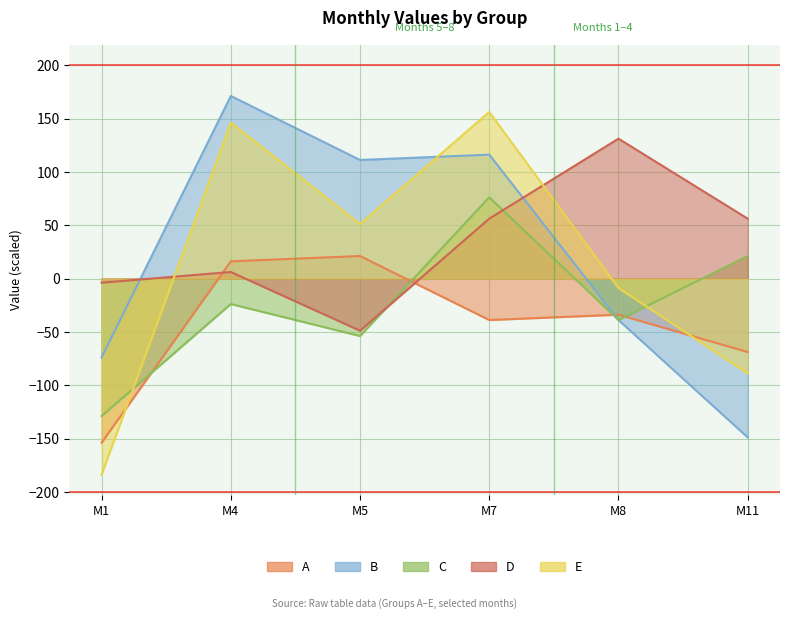

True or false: E has a value of 13.5 at 5.

False